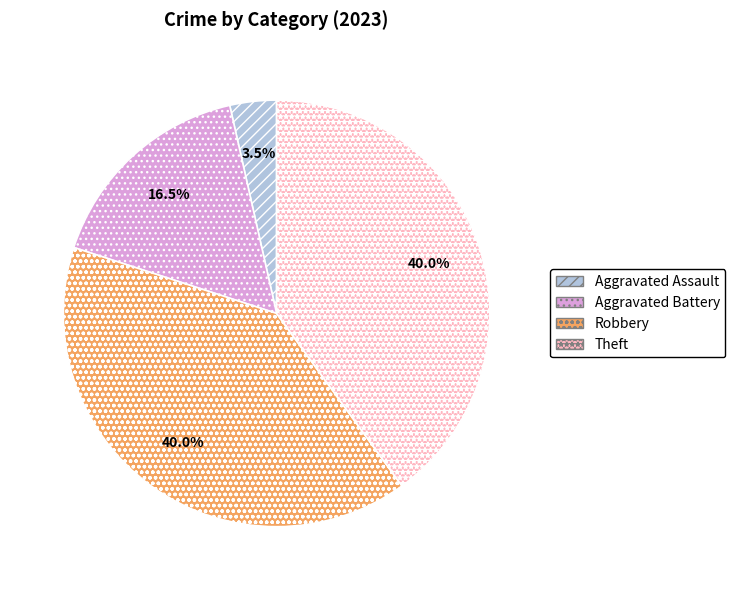

Does any single category account for the majority?

No